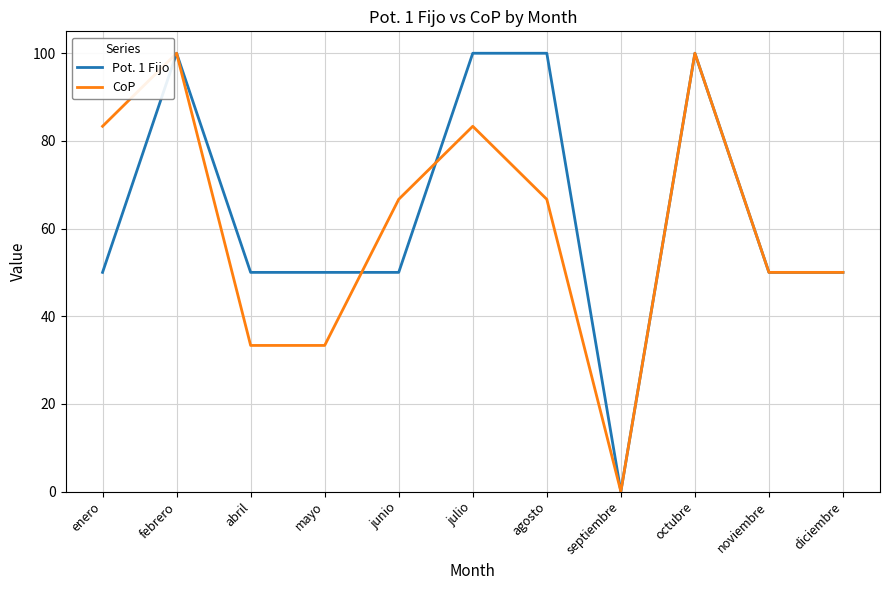

What is the total value across all series at abril?

83.3